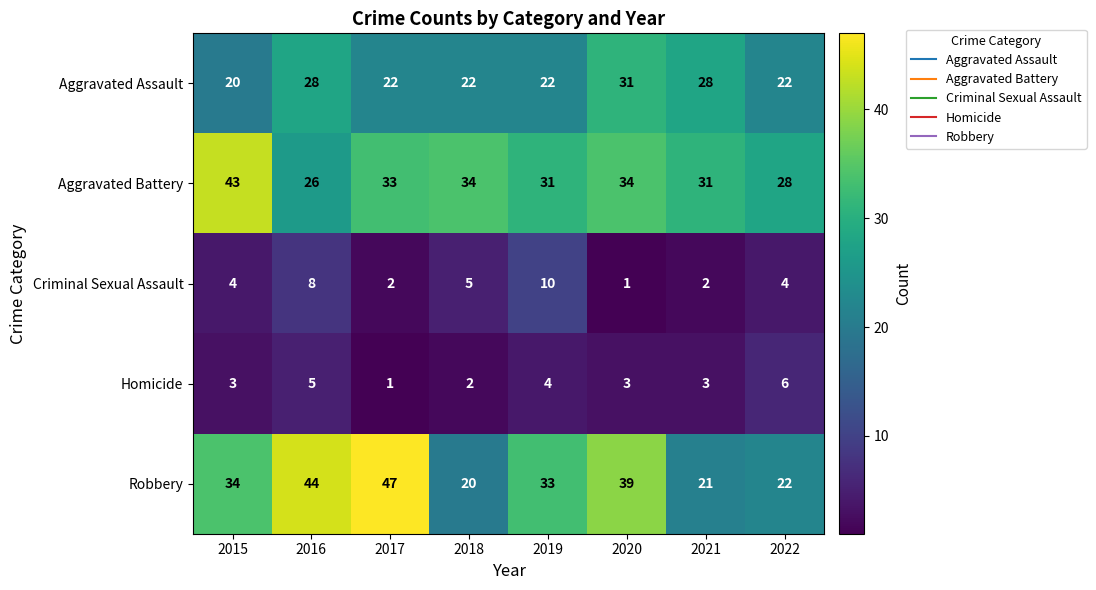

True or false: Aggravated Assault has a value of 20 at 2015.

True